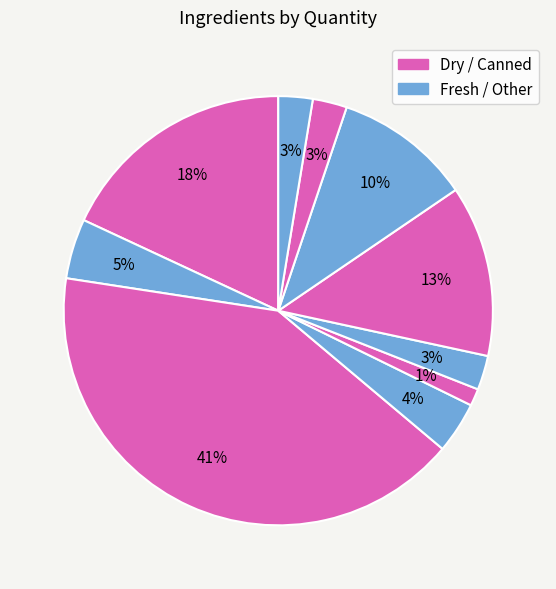

Is there a majority slice in this chart?

No